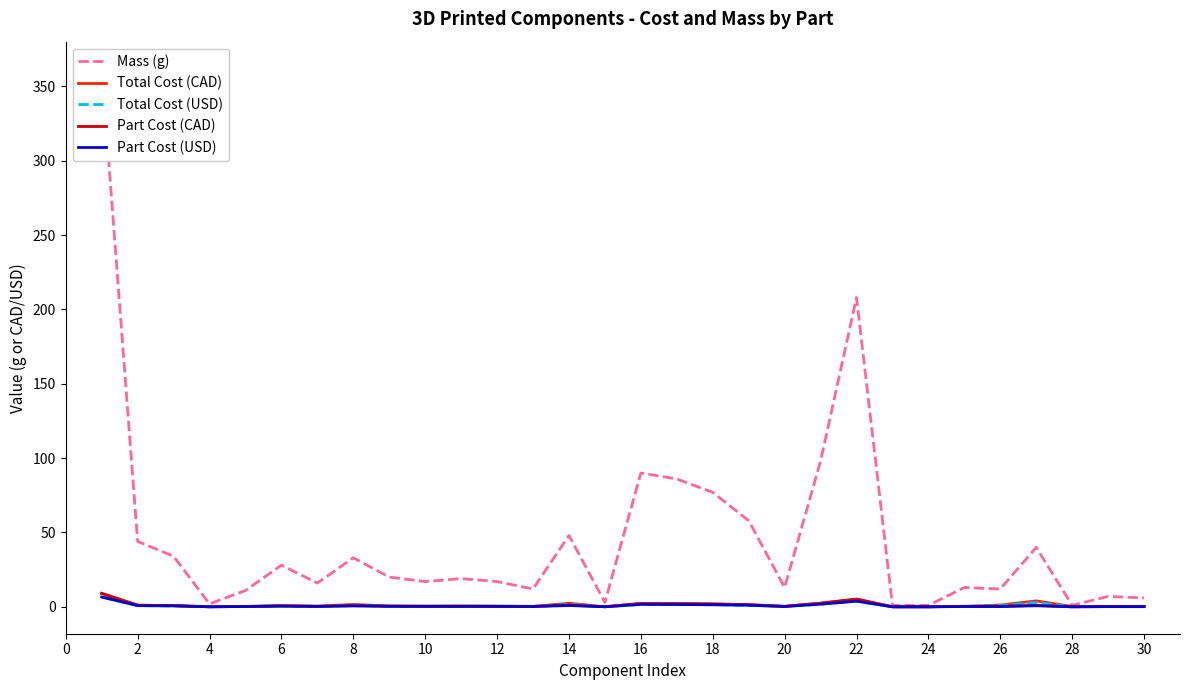

Does the chart have visible grid lines?

No